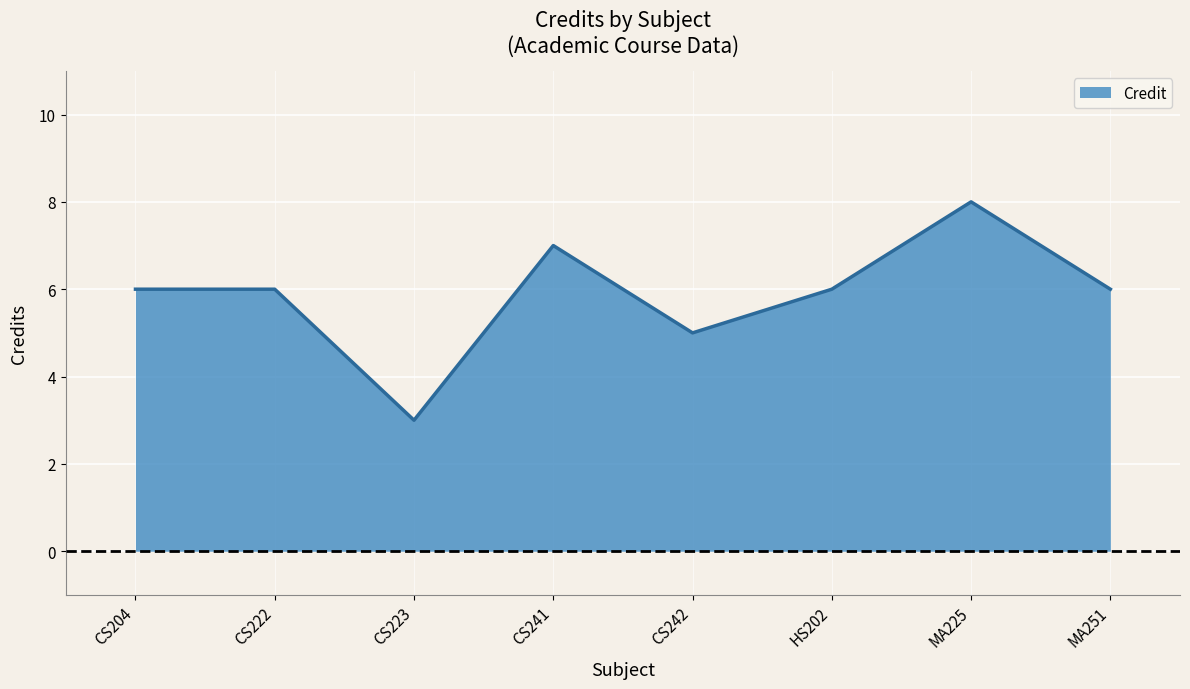

What position from the left is CS204?

1